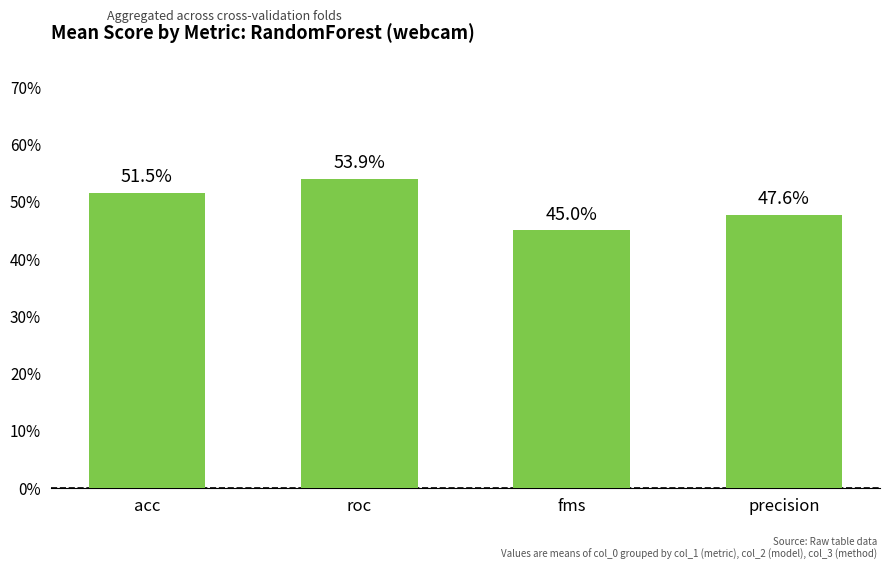

Does the chart contain any negative values?

No